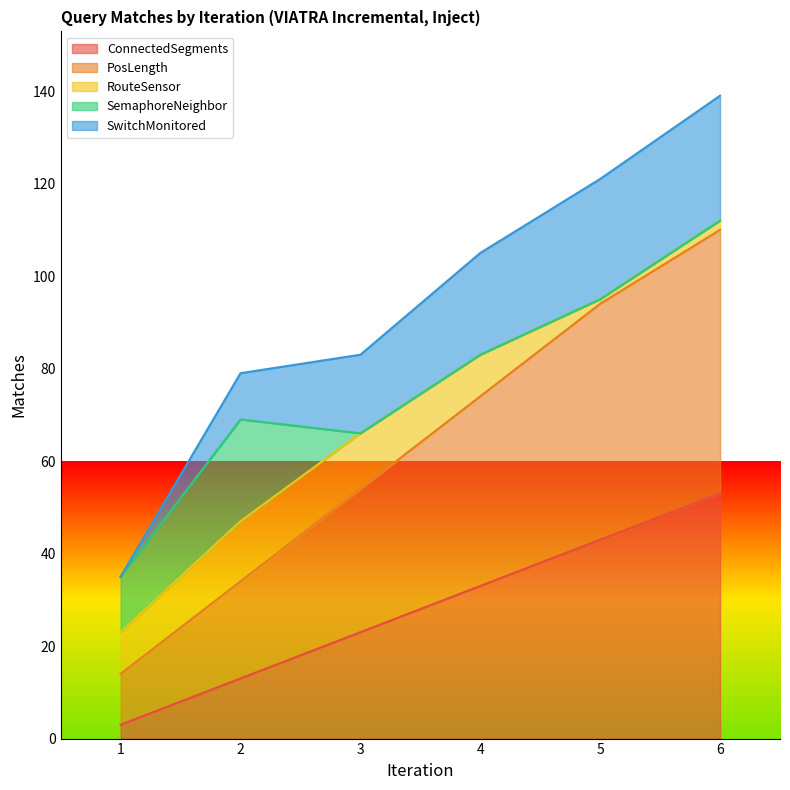

What is the total value across all series at 5?

121